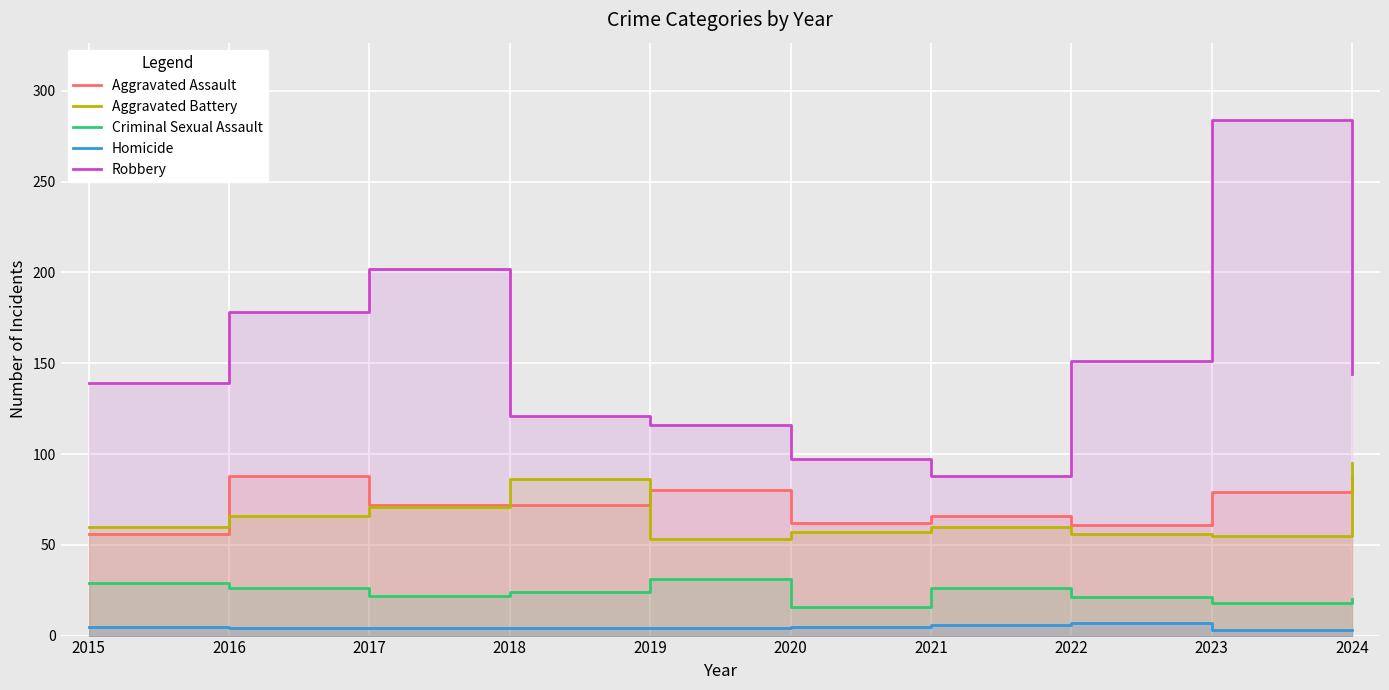

At how many categories does at least one series exceed 129?

6